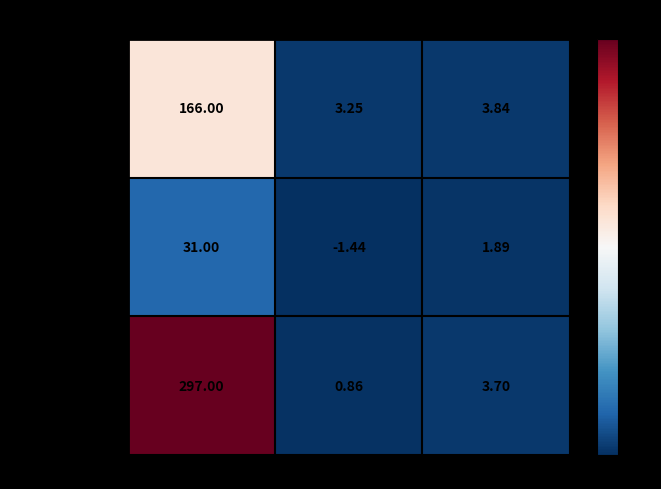

Is the value of Chinese Sources at Standard Deviation in Tone greater than the value of Western Sources at Standard Deviation in Tone?

Yes